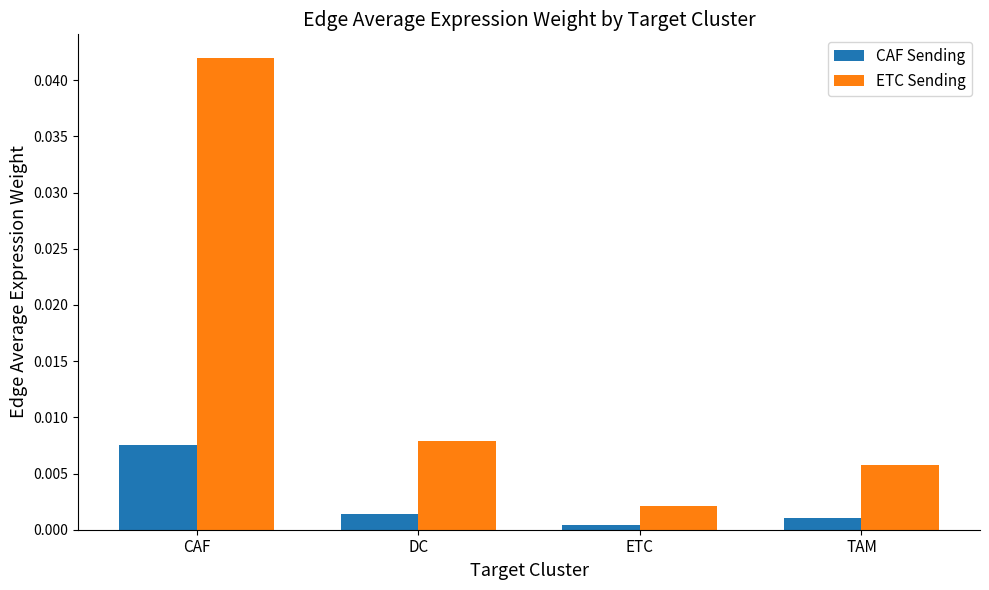

Between CAF and ETC, which series saw the biggest shift?

ETC Sending